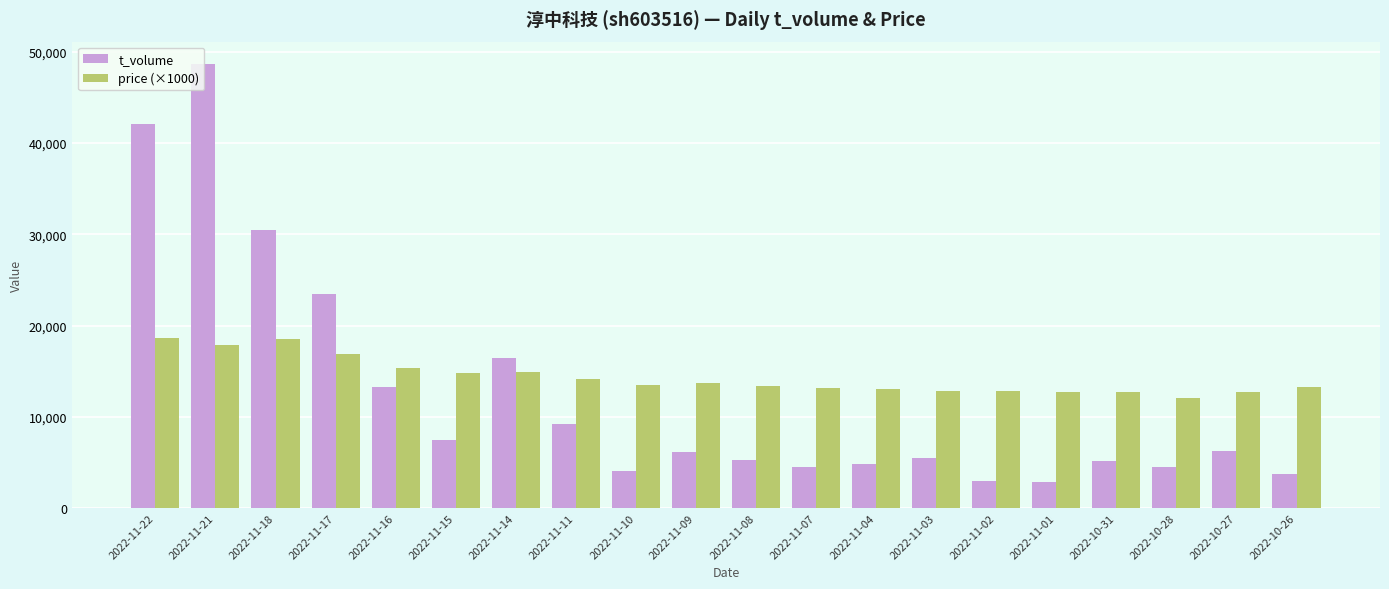

What is the minimum value for price (×1000)?

12020